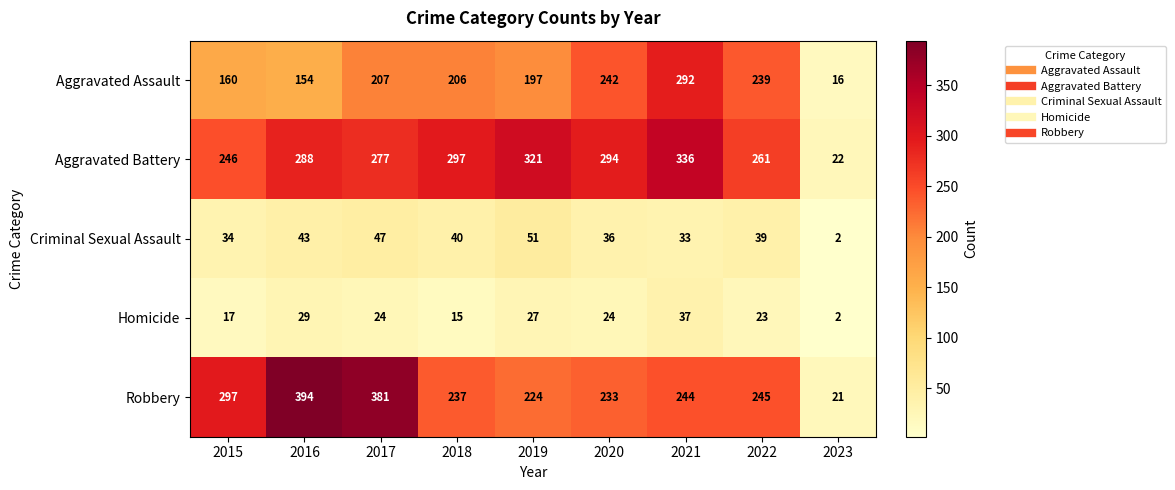

Which label corresponds to the smallest value in the chart?

2023